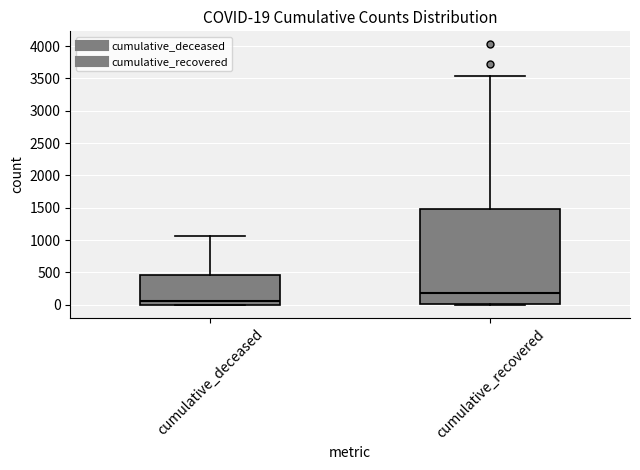

Which box's median line is the lowest?

cumulative_deceased